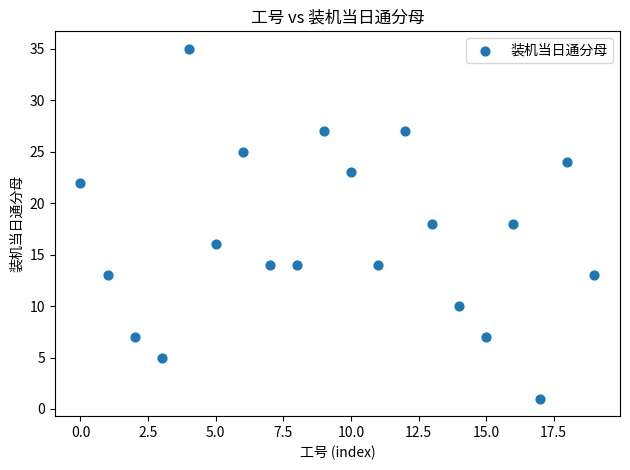

What is the range of Y values (max minus min)?

34